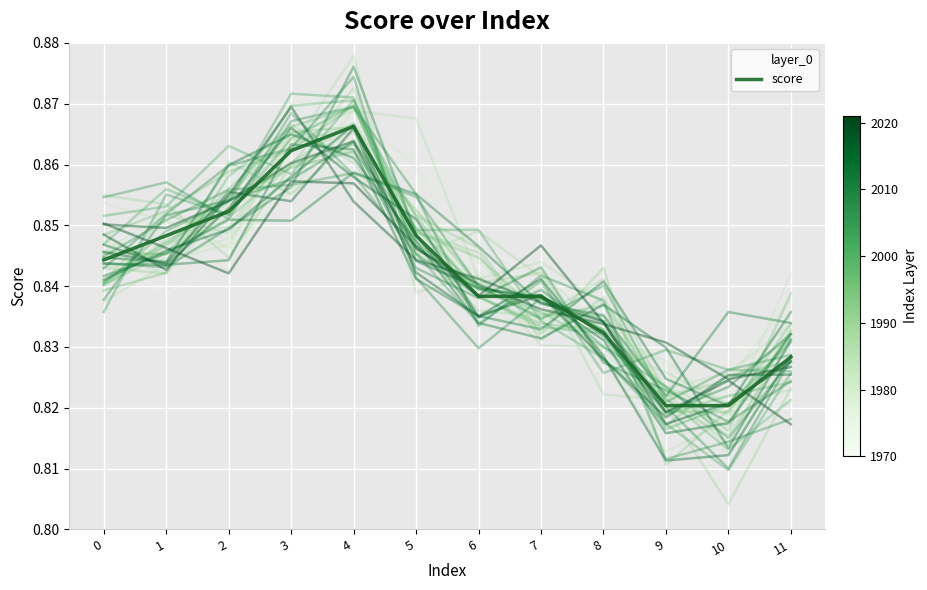

Which series has the largest total across all categories?

layer_0